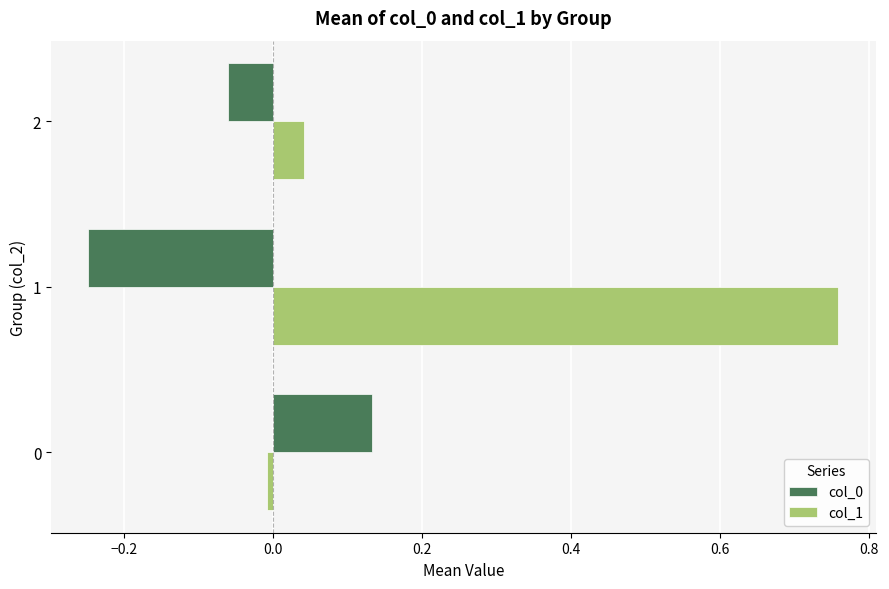

Is it true that col_1 equals 0.0 at 2?

True